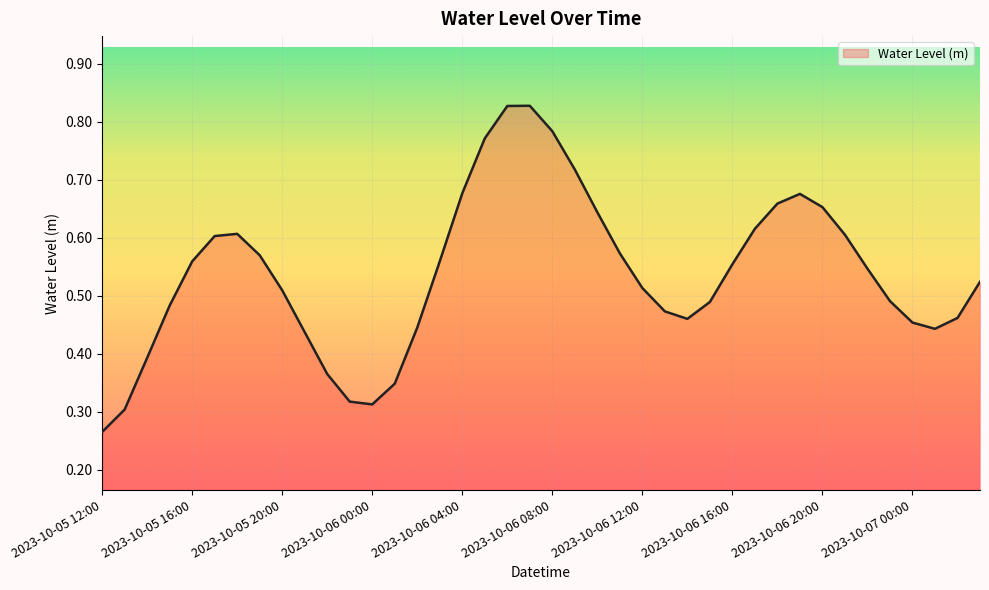

What is the value of the 29th point from the left?

0.6